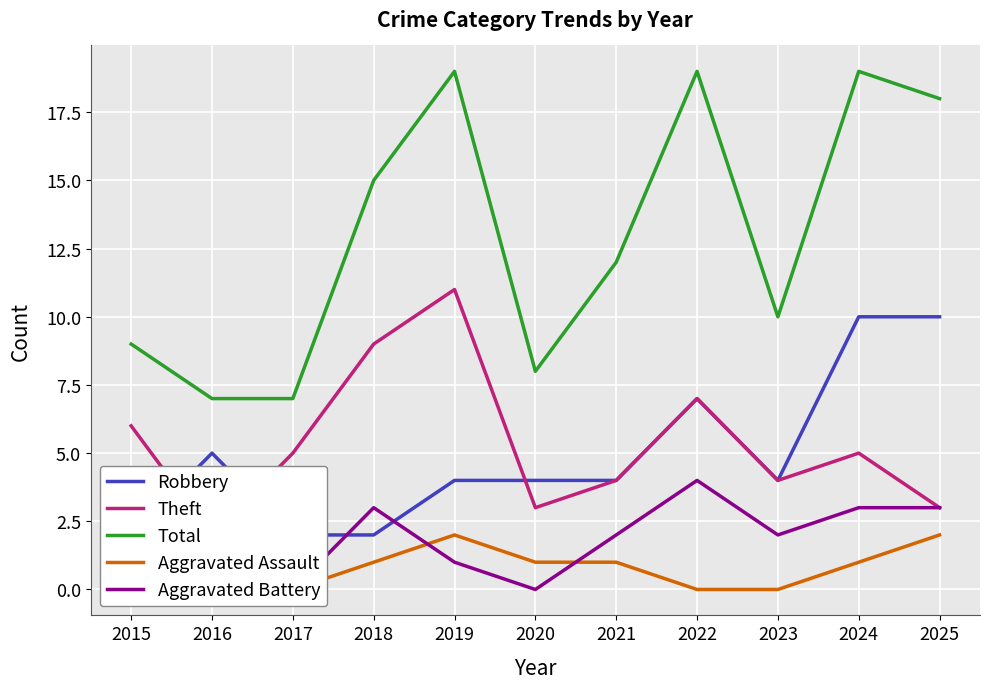

What is the difference between the maximum and minimum values in the Total series?

12